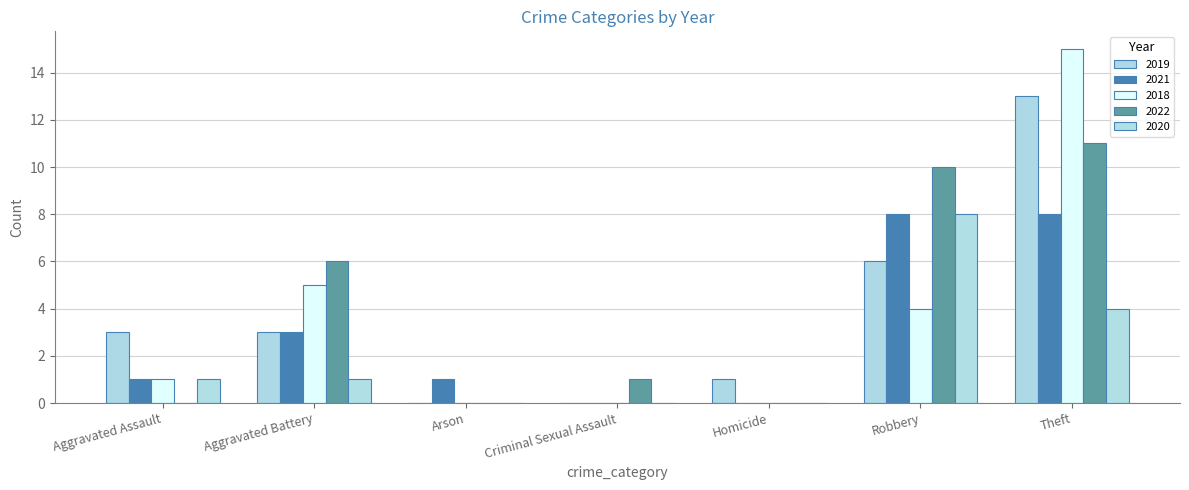

Reading left to right, transcribe all the data shown in this chart.

2019: 3	3	0	0	1	6	13
2021: 1	3	1	0	0	8	8
2018: 1	5	0	0	0	4	15
2022: 0	6	0	1	0	10	11
2020: 1	1	0	0	0	8	4